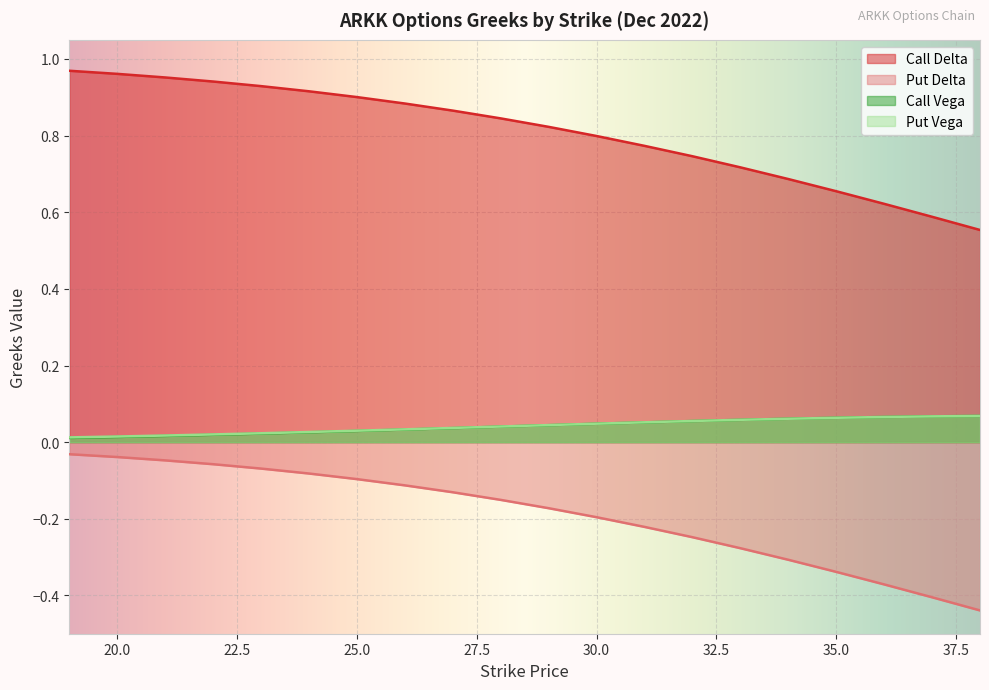

What are all the series names shown in the legend?

Call Delta, Put Delta, Call Vega, Put Vega